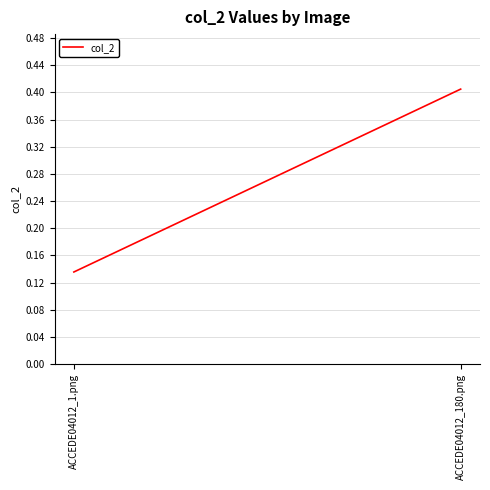

What is the average value?

0.3